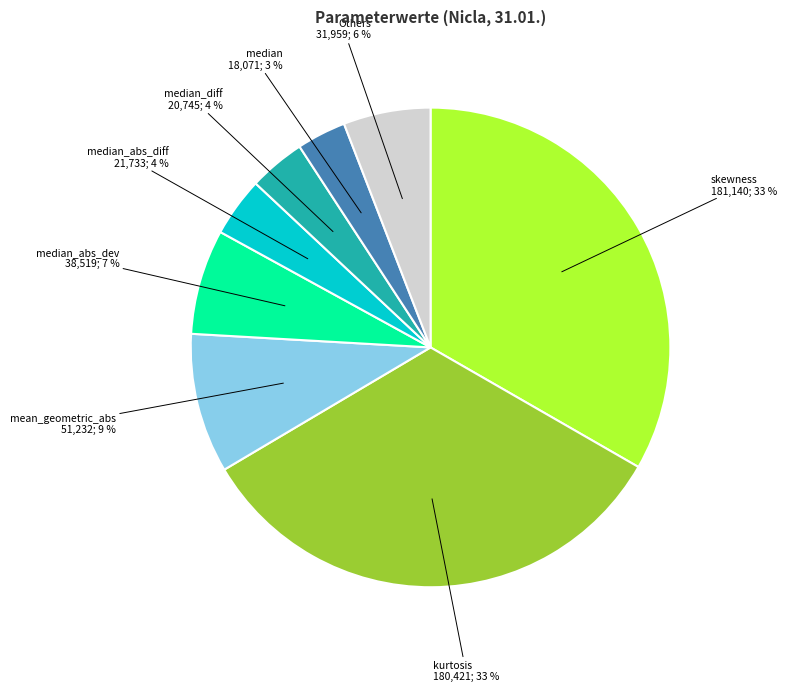

Is there a majority slice in this chart?

No